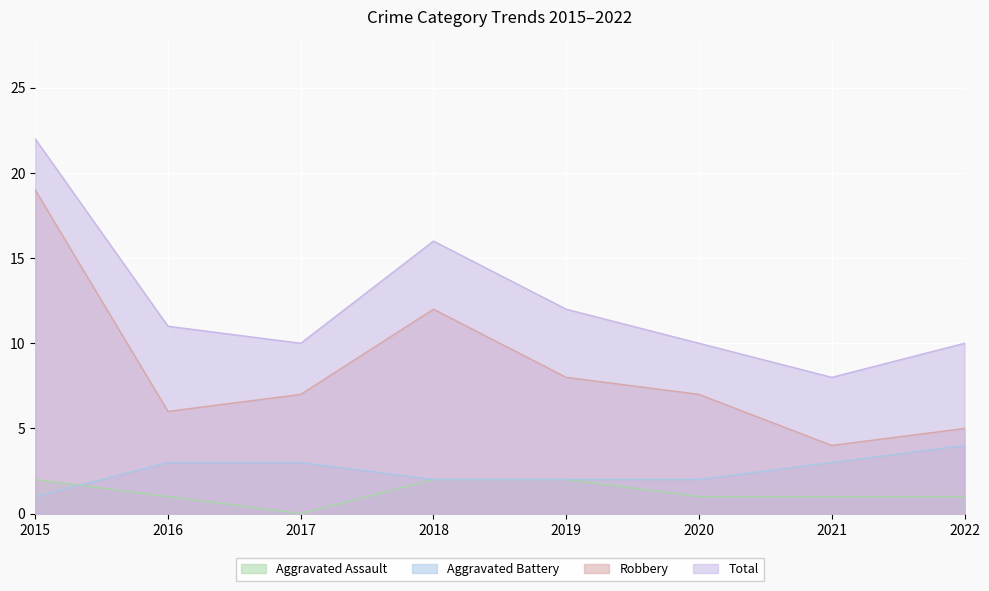

True or false: Aggravated Assault and Total intersect in this chart.

False